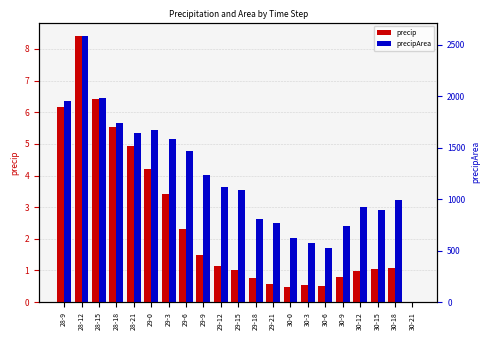

Is the value of precip at 30-18 greater than the value of precipArea at 29-21?

No